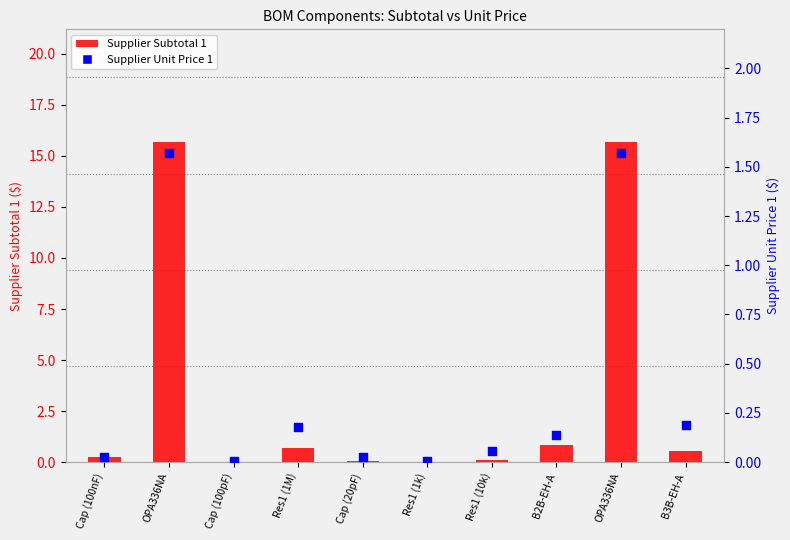

Is the value of Supplier Subtotal 1 at Cap (100nF) greater than the value of Supplier Unit Price 1 at Cap (100pF)?

Yes